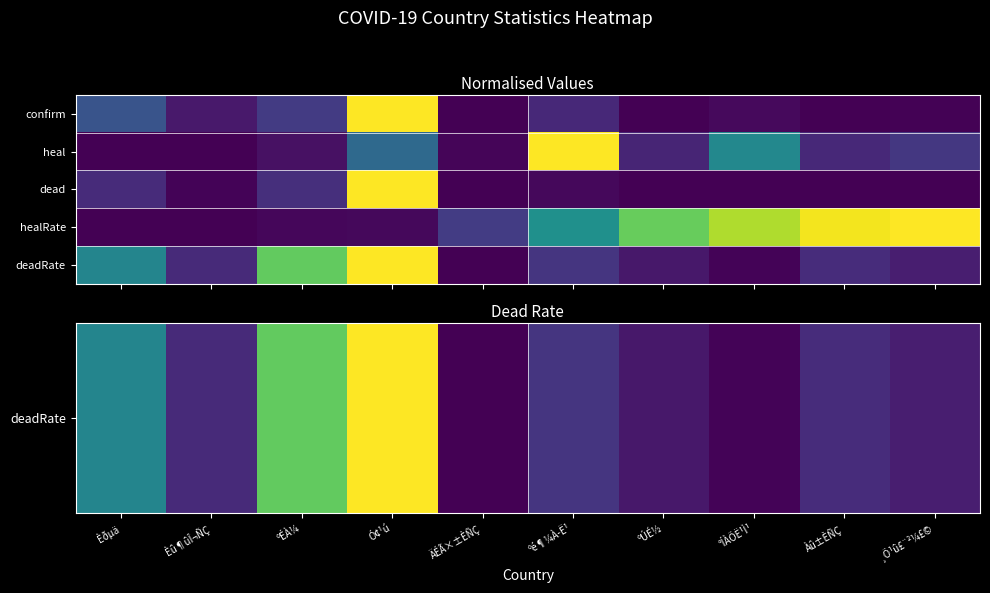

What is the maximum value shown in the chart?

1.0